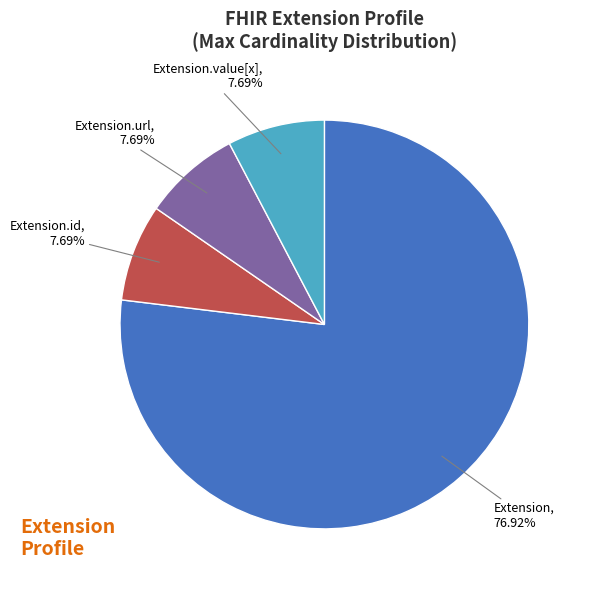

To the nearest percent, what is the difference between the largest and smallest slice percentages?

69%